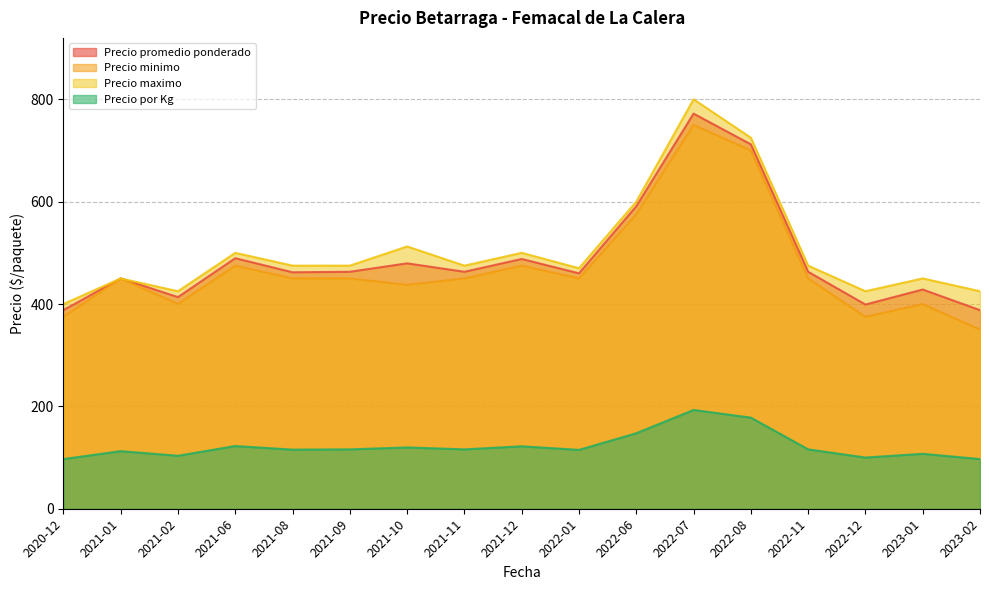

What is the label of the 38th point from the right?

2021-10